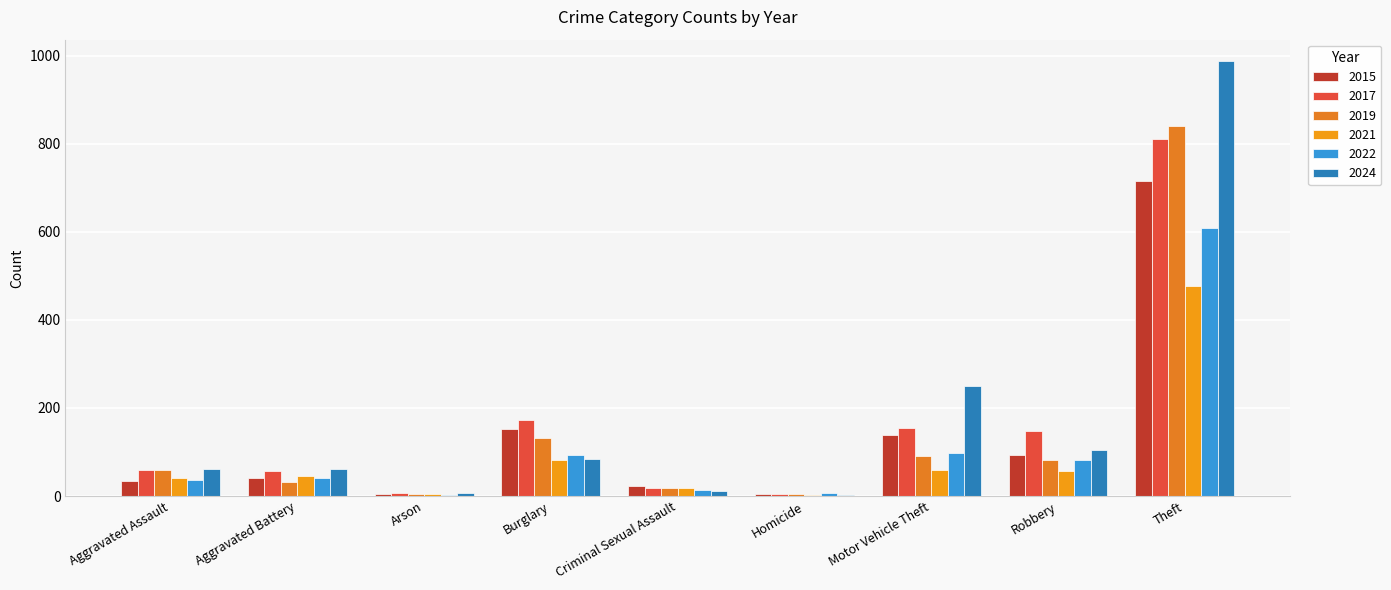

The value of 2019 at Aggravated Battery is 42. True or false?

False